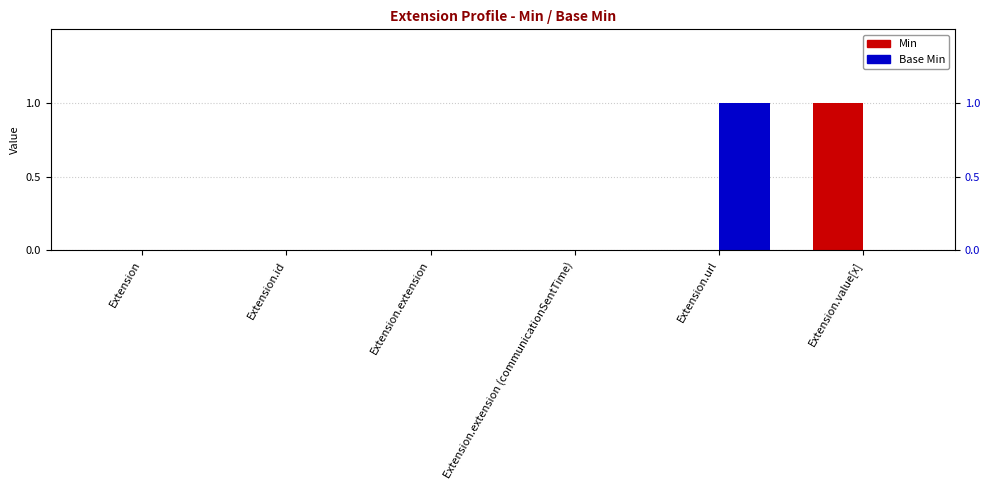

What position from the left is Extension.url?

5